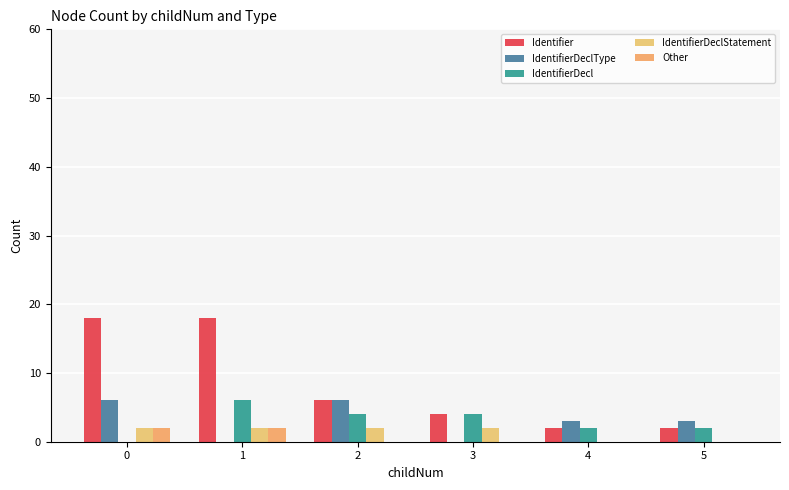

List the labels in order of Other value, largest first.

0, 1, 2, 3, 4, 5